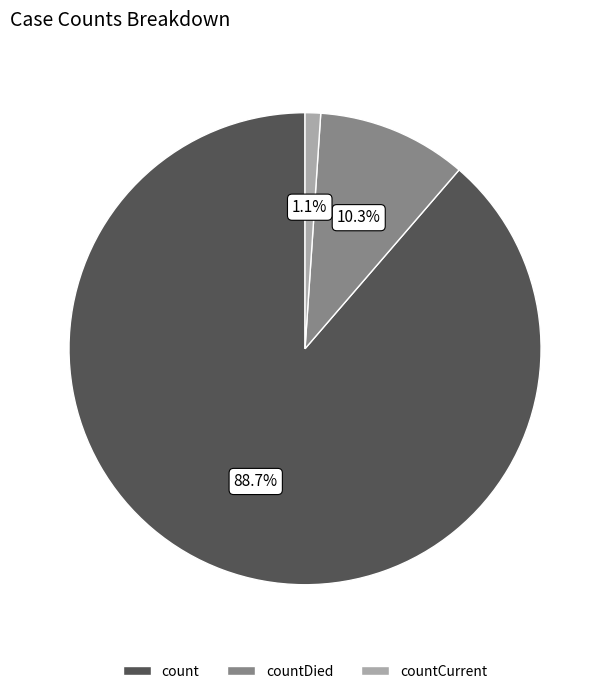

Does count represent more than half of the total?

Yes